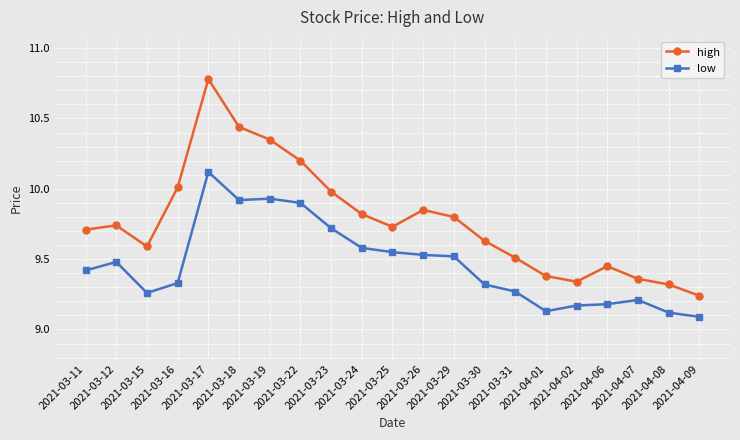

What is the difference between the low values at 2021-04-07 and 2021-03-23?

0.5